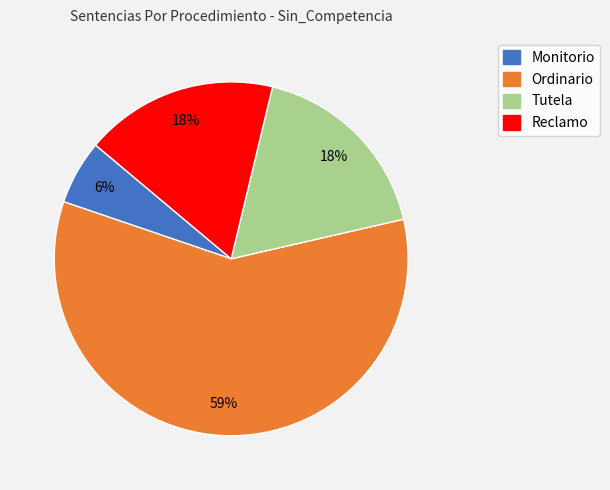

What is the largest slice in the pie chart?

Ordinario